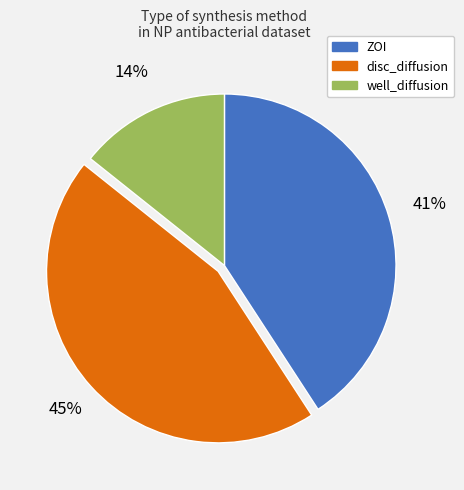

Rank the categories by value from lowest to highest.

well_diffusion, ZOI, disc_diffusion